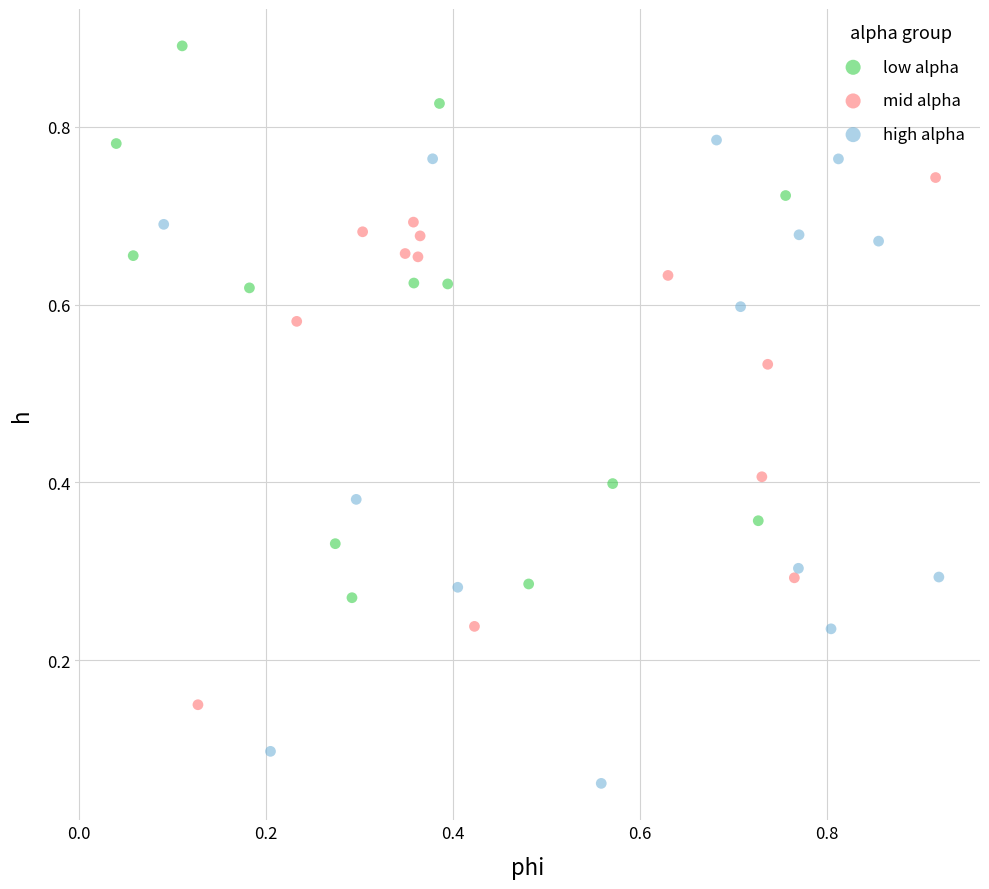

Which series contains the highest Y value?

low alpha